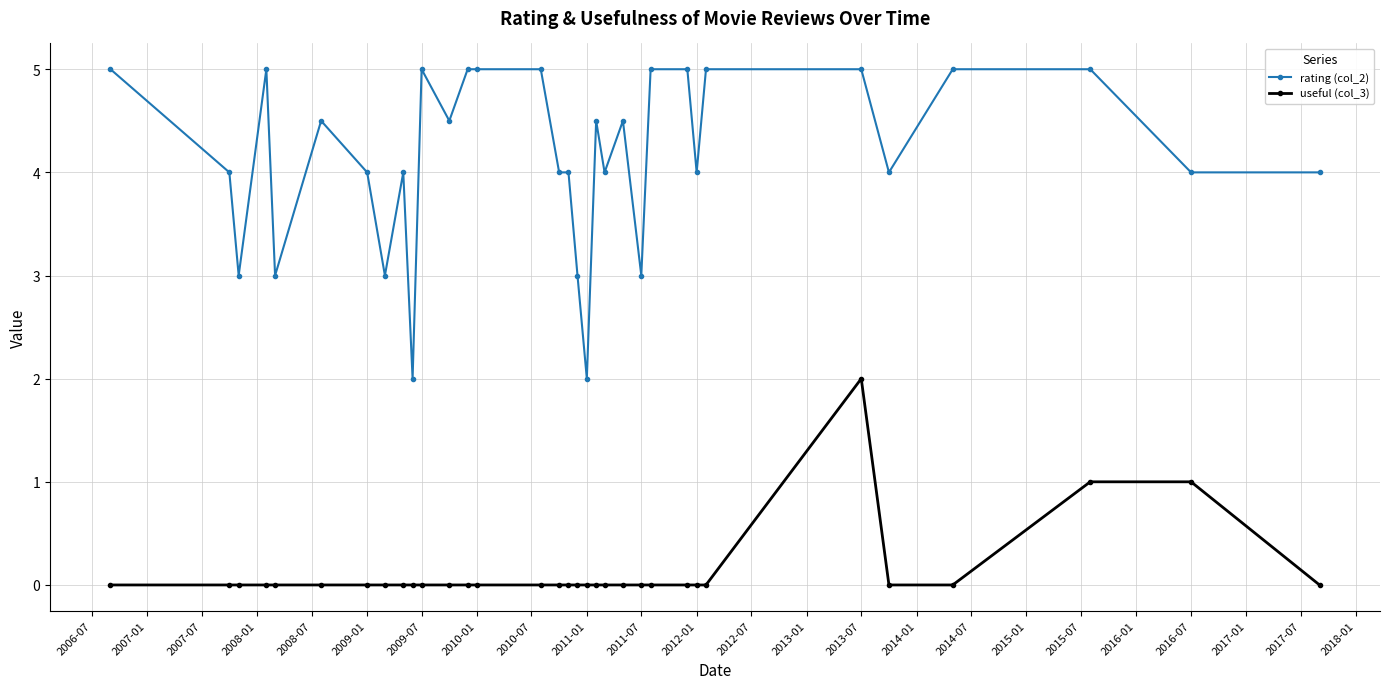

True or false: useful (col_3) and rating (col_2) intersect in this chart.

False